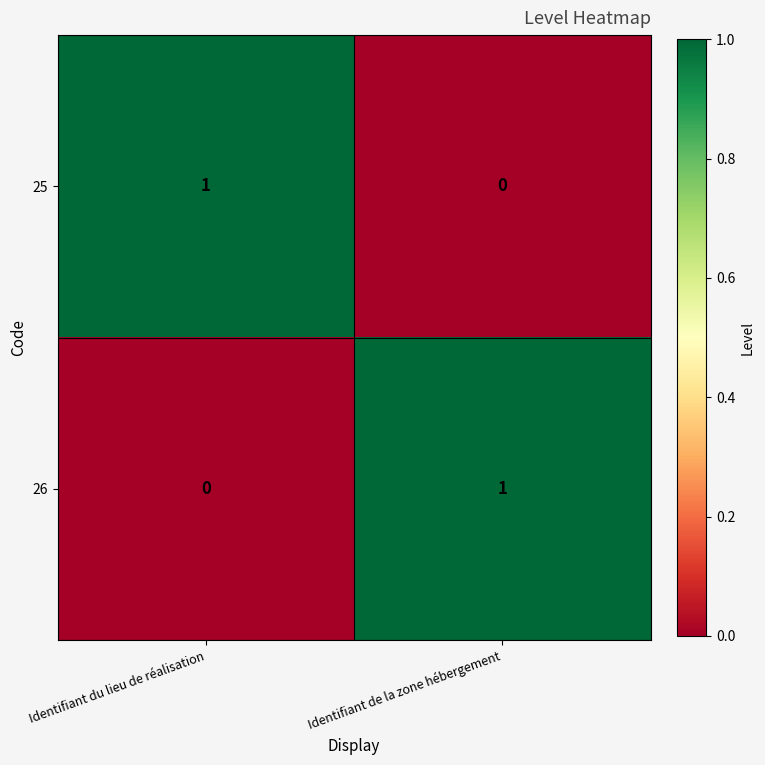

Reading left to right, transcribe all the data shown in this chart.

25: Identifiant du lieu de réalisation=1	Identifiant de la zone hébergement=0
26: Identifiant du lieu de réalisation=0	Identifiant de la zone hébergement=1